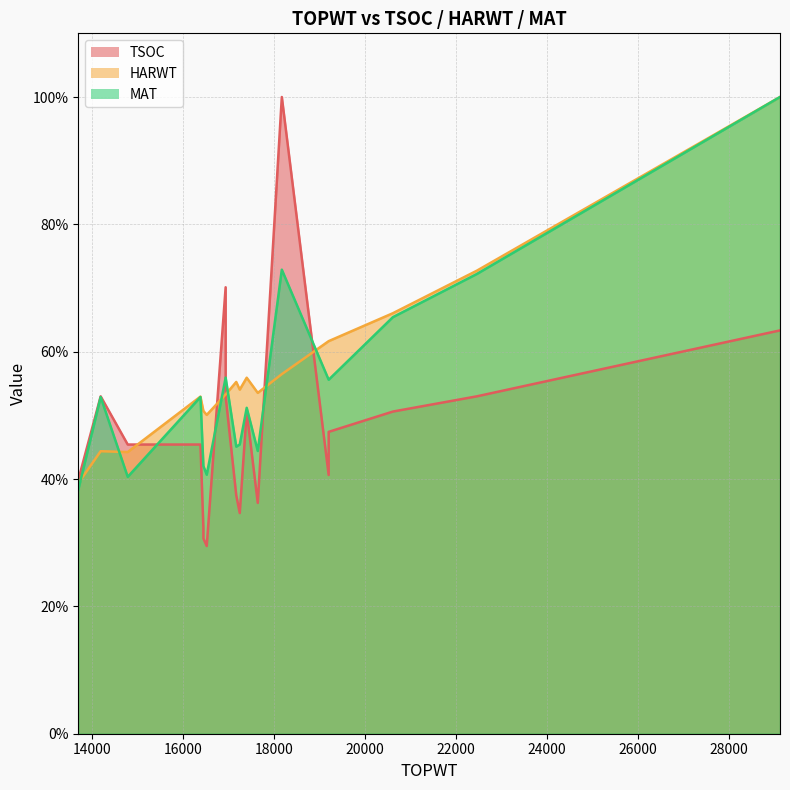

How many intersections are there between HARWT and TSOC?

5